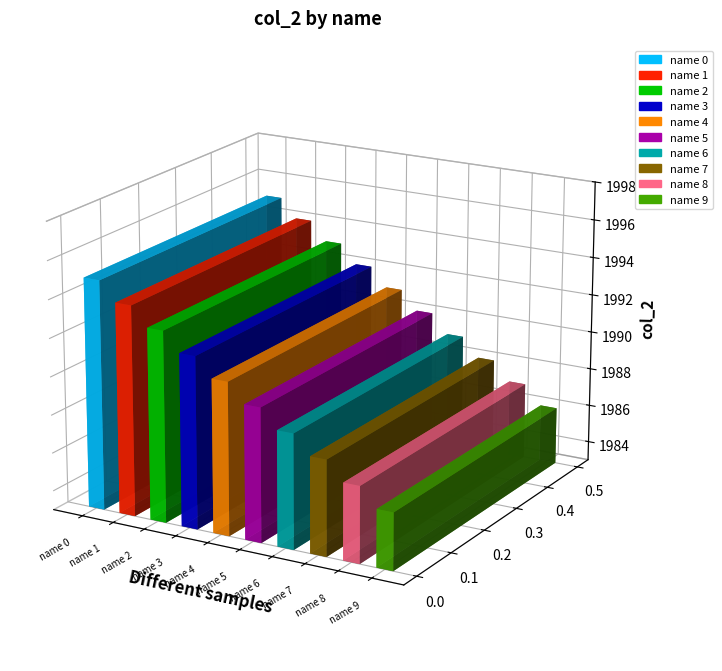

What is the value of the 1st bar from the left?

1995